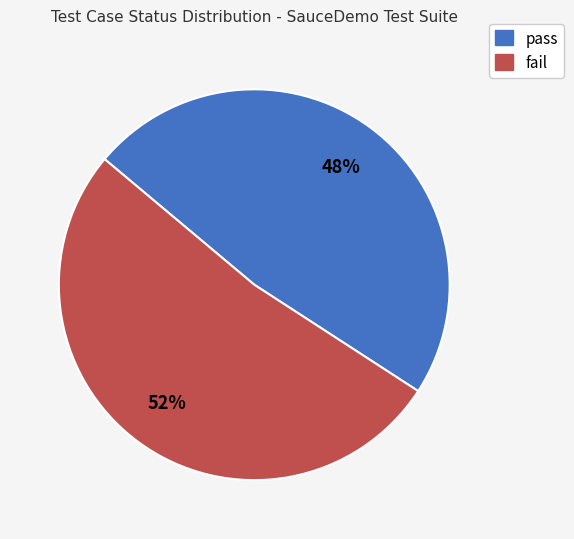

To the nearest percent, what is the difference between the largest and smallest slice percentages?

4%